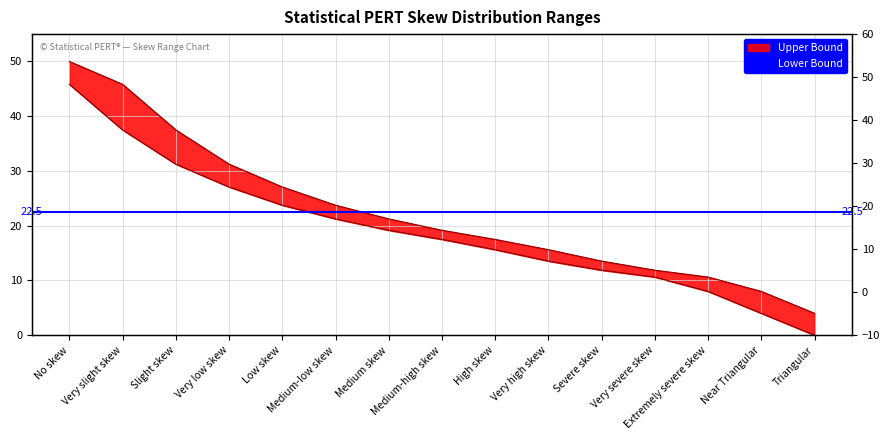

Which series has the widest spread of values?

Upper Bound